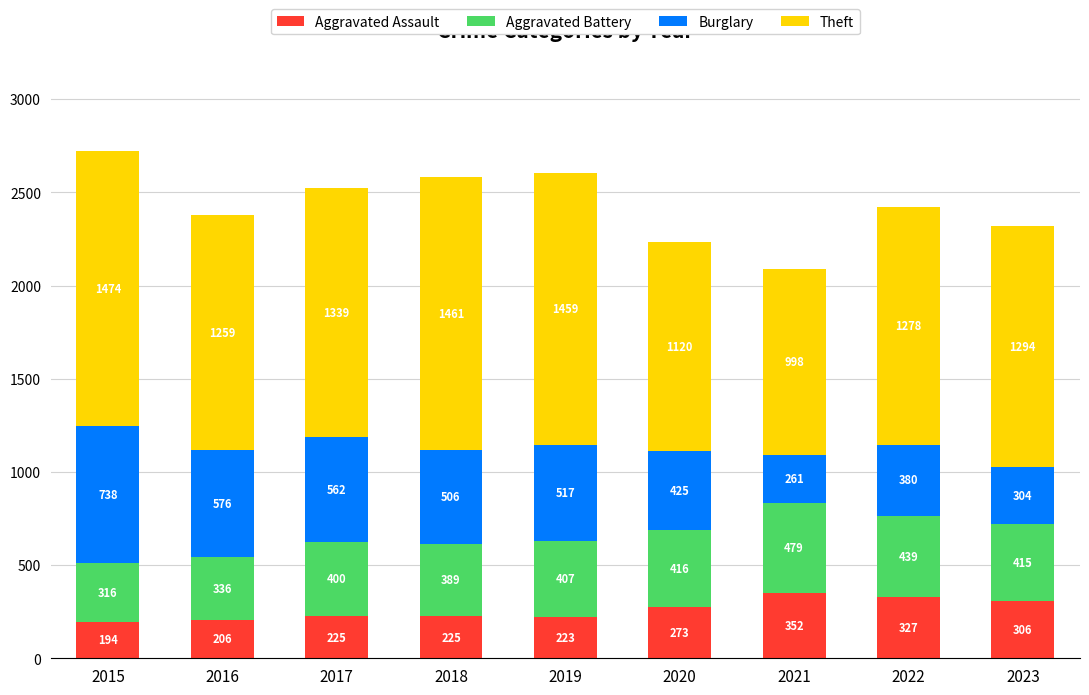

What is the approximate value of Aggravated Assault at 2019?

223